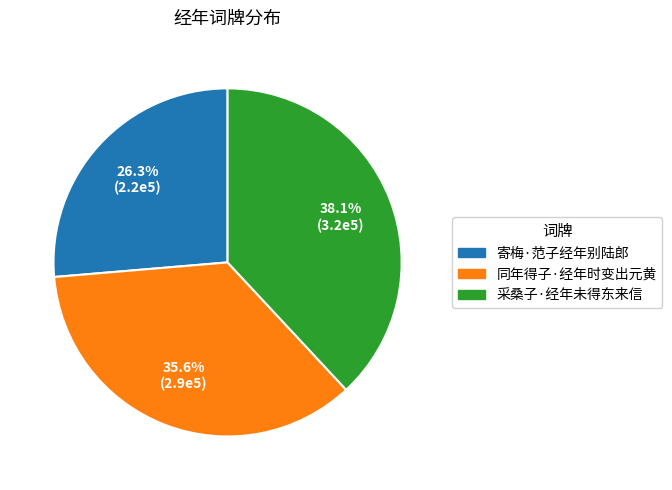

To the nearest percent, what is the difference between the largest and smallest slice percentages?

12%